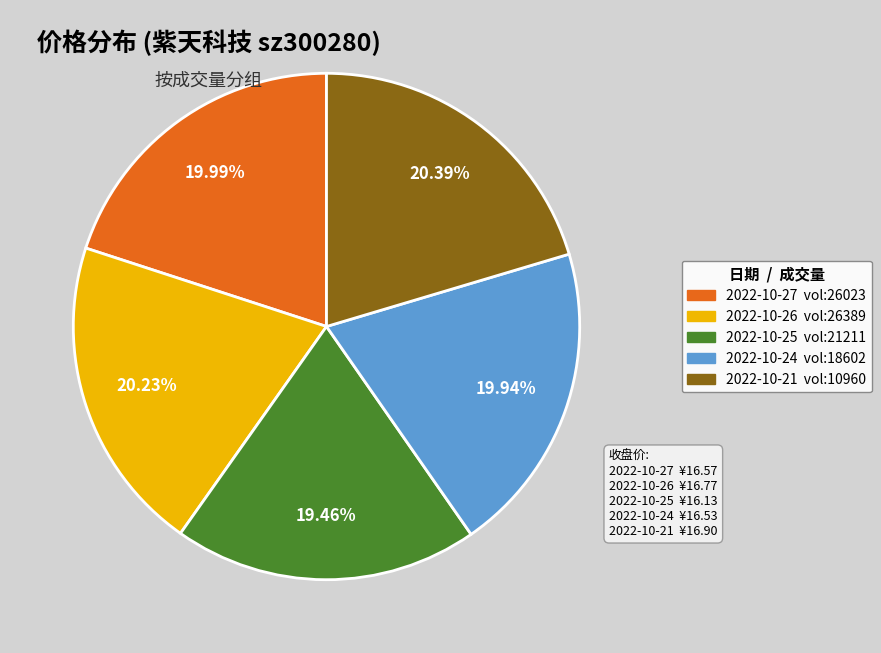

Does any single category account for the majority?

No